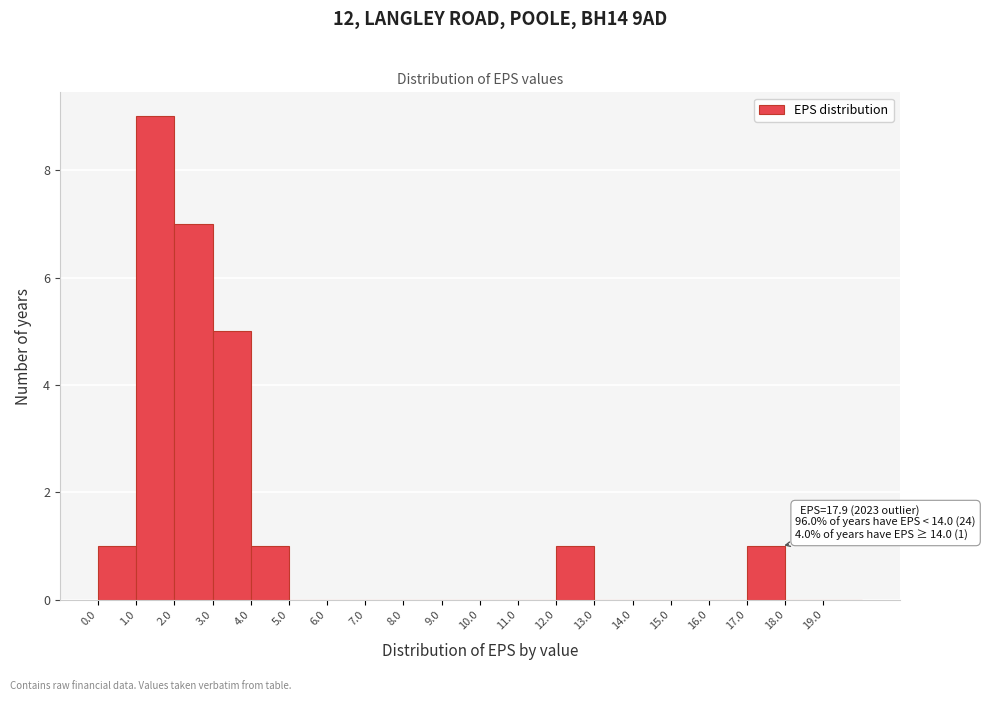

Over which range of the x-axis is the bar tallest?

1 to 2